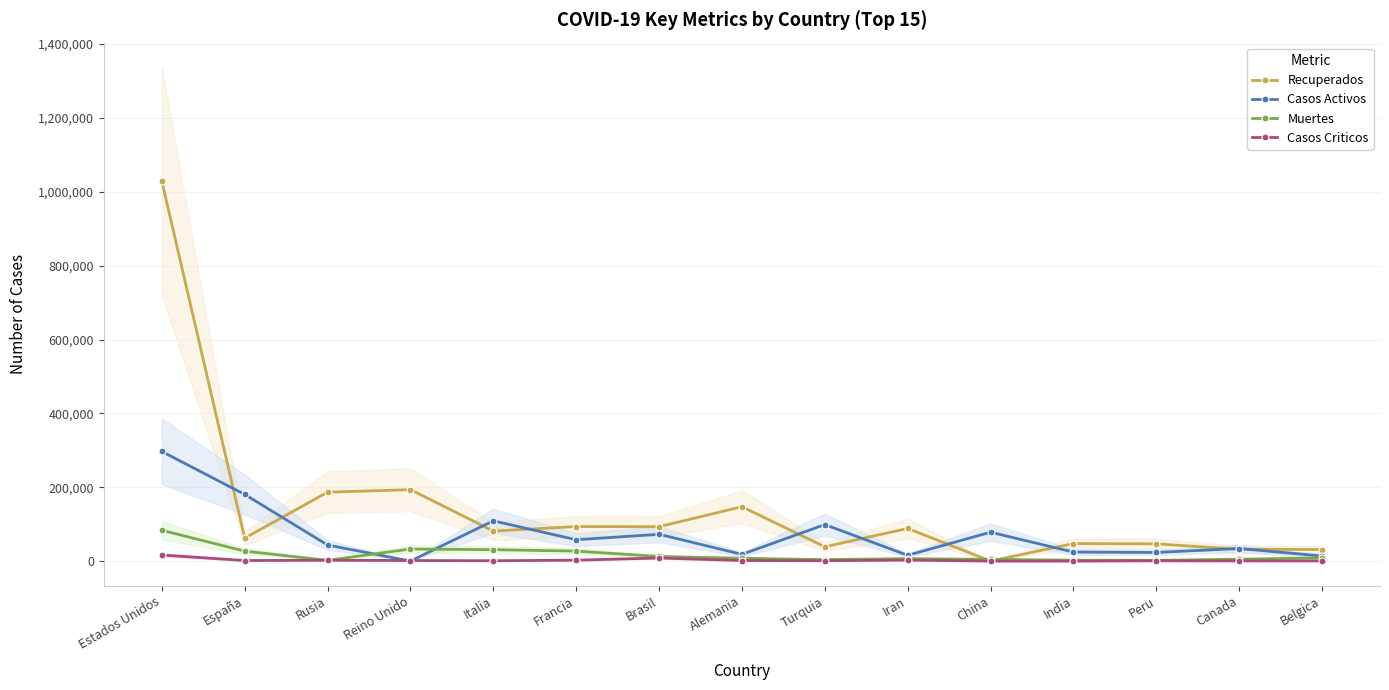

Where does the Muertes series first go above 7738?

Estados Unidos